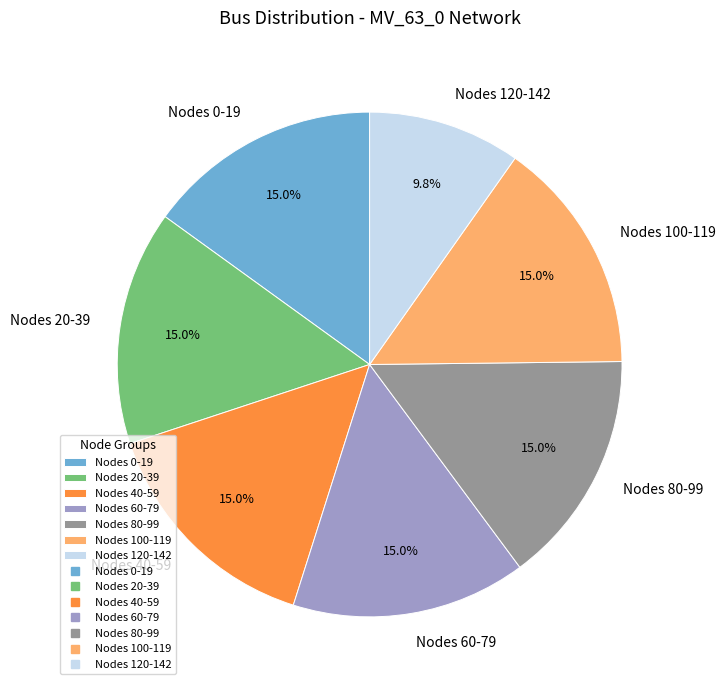

What is the smallest slice in the pie chart?

Nodes 120-142